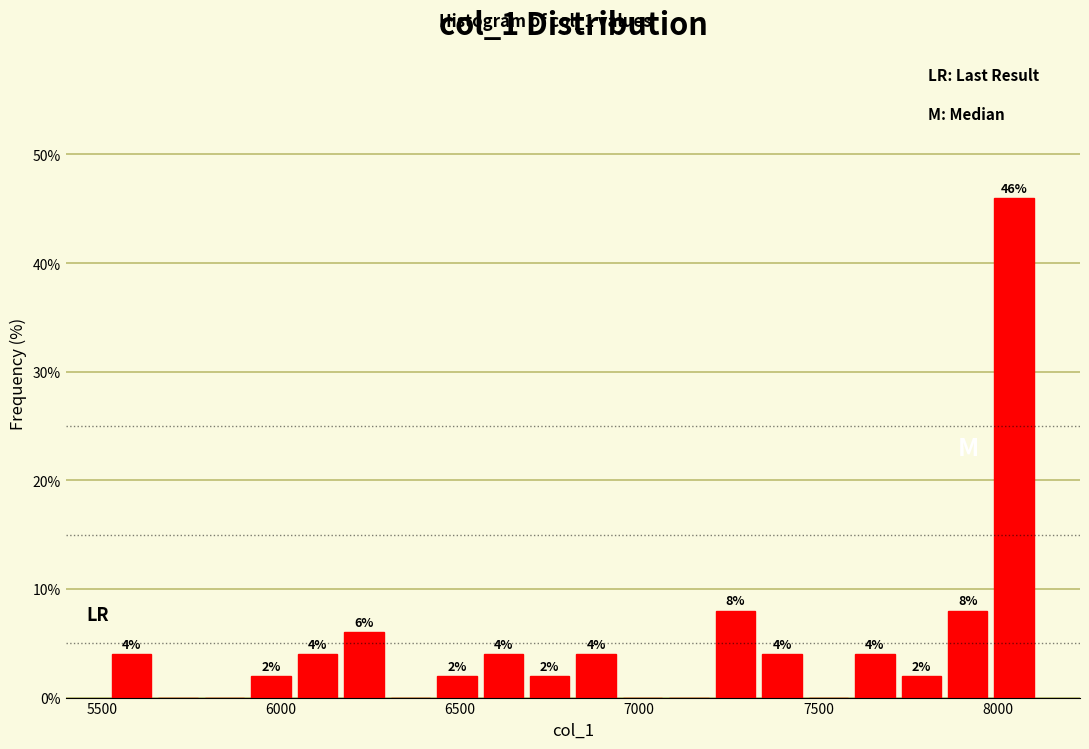

Read against the x-axis, roughly where is the centre of the tallest bar?

8050